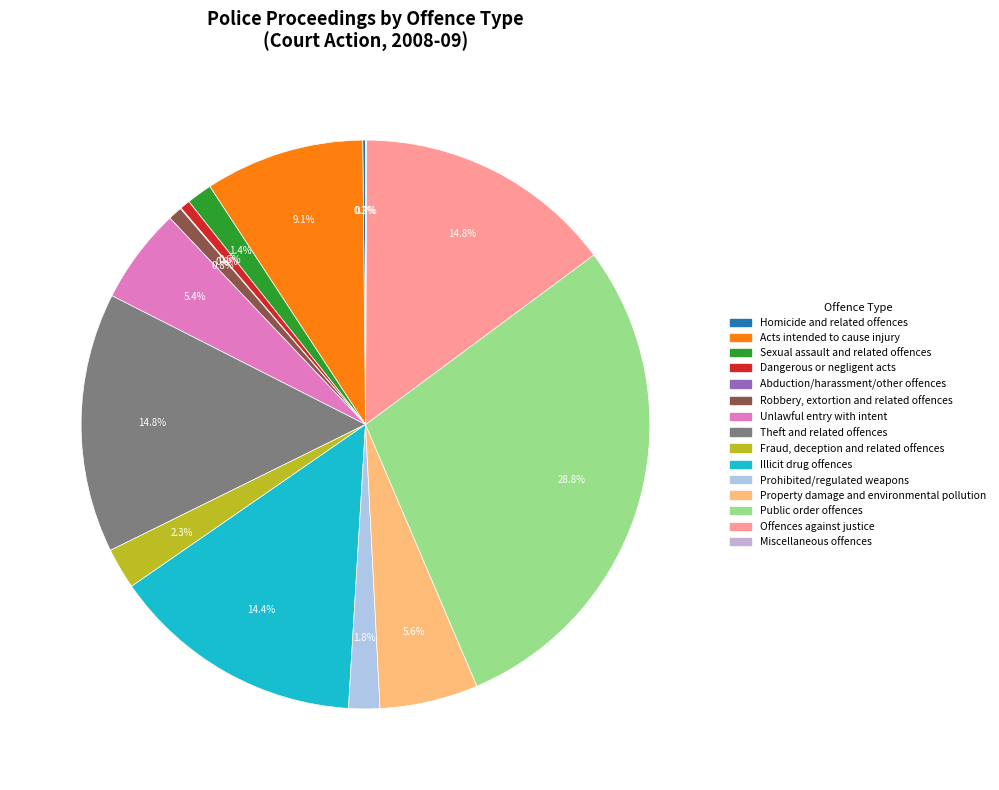

How many slices are in this pie chart?

15